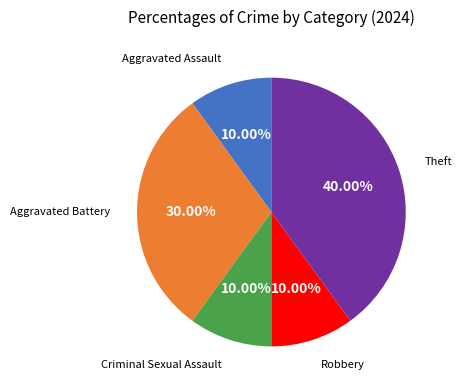

To the nearest percent, what is the average slice percentage?

20%